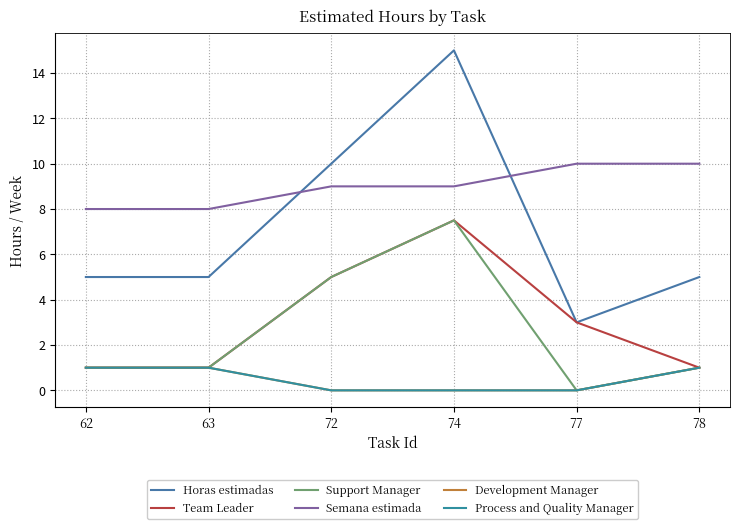

Between 74 and 78, which is larger?

74